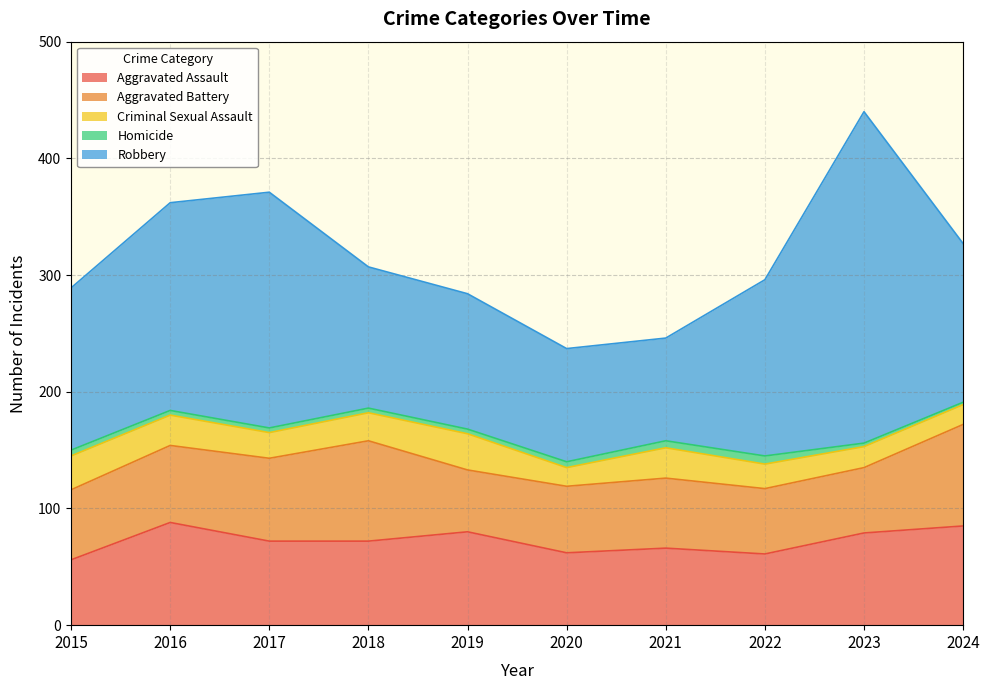

True or false: Aggravated Battery and Homicide cross at least once.

False